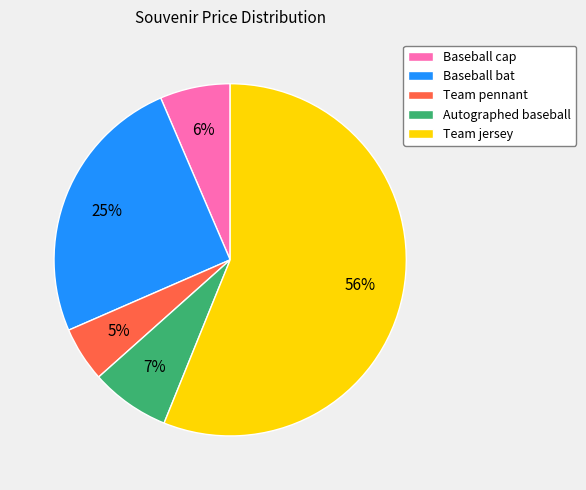

To the nearest percent, what is the difference between the Team jersey and Autographed baseball slice percentages?

49%